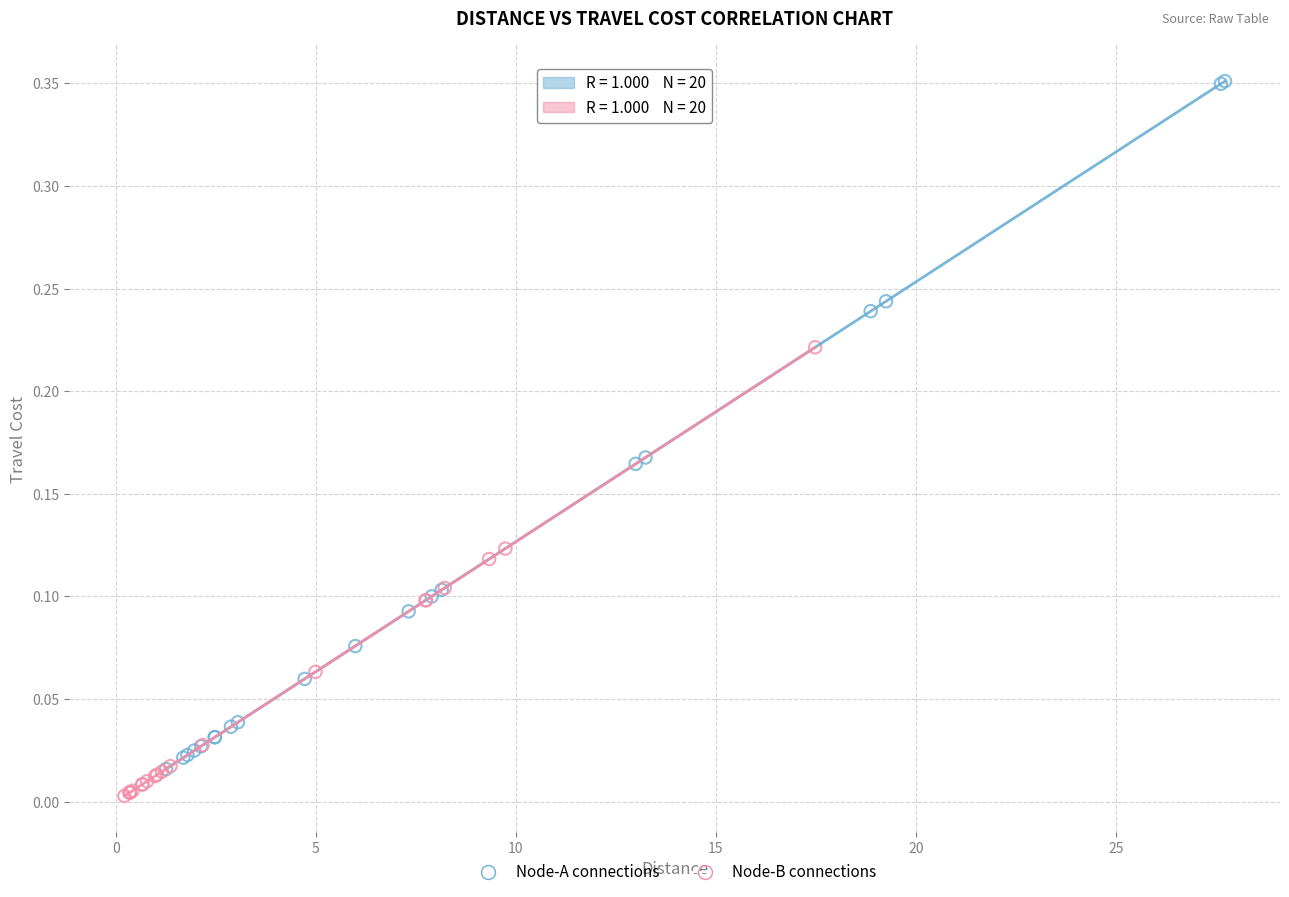

Which series contains the highest Y value?

Node-A connections